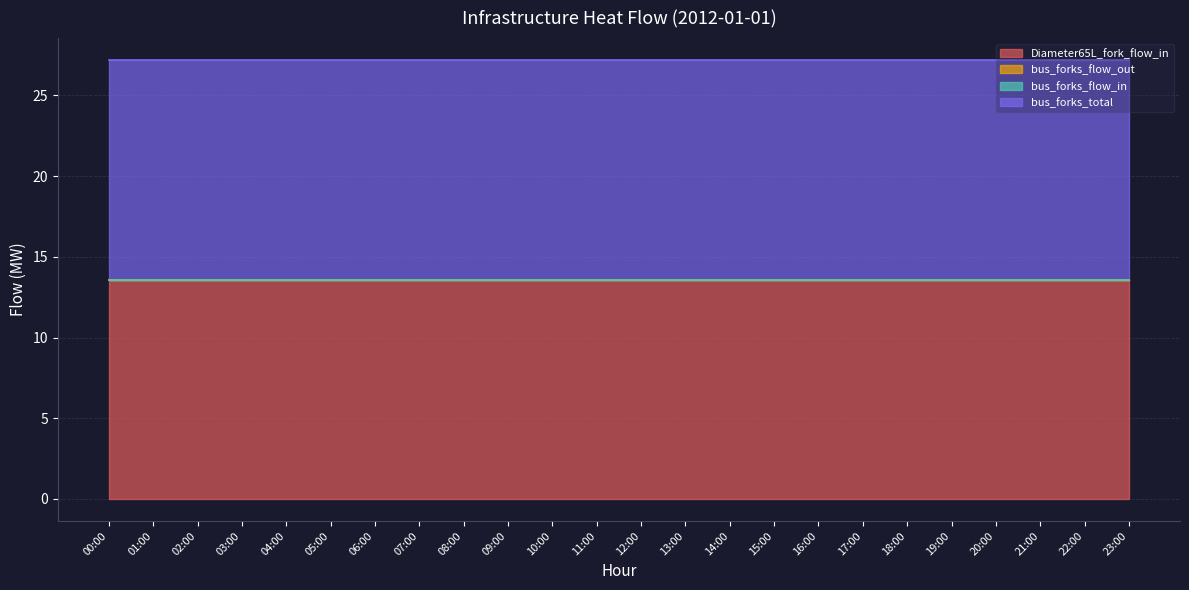

Which category has the highest value across all series?

02:00